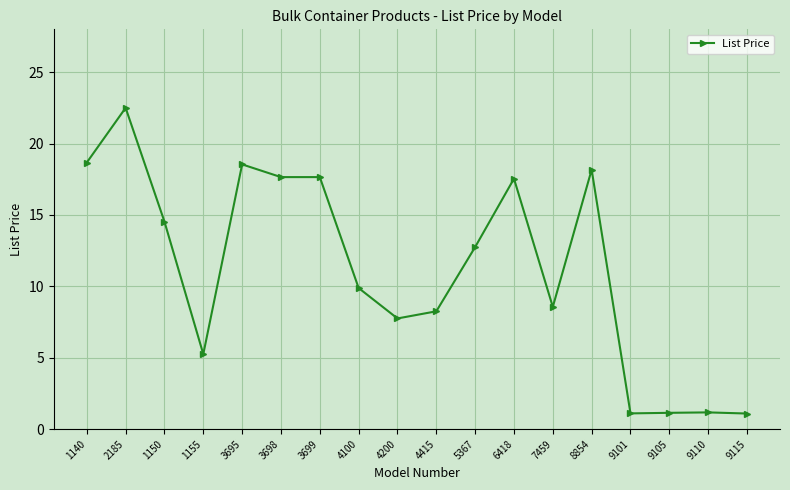

Which category has the highest value across all series?

2185